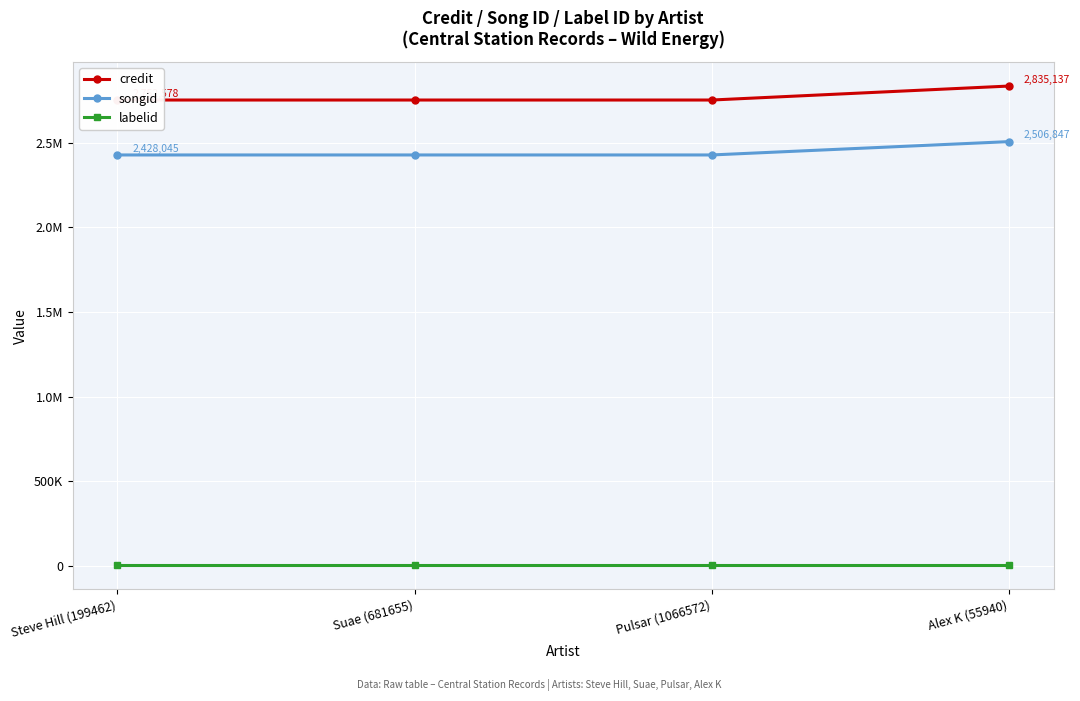

Between Steve Hill (199462) and Alex K (55940), which is larger?

Alex K (55940)